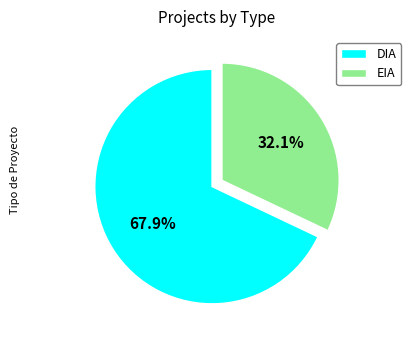

How many slices are in this pie chart?

2